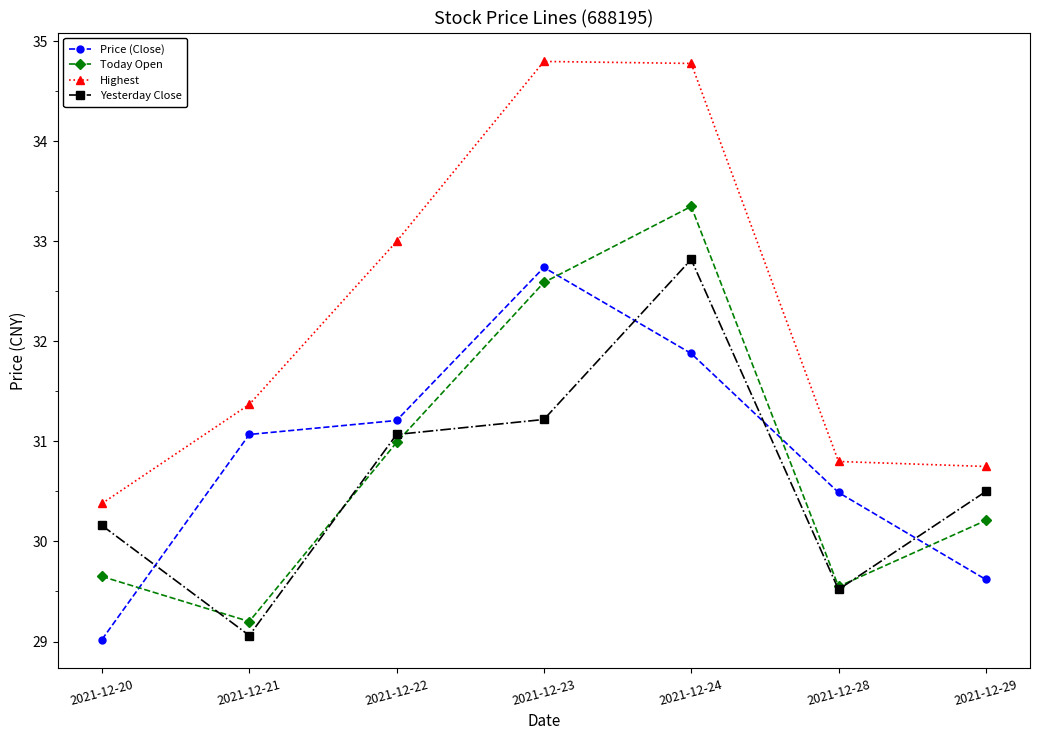

What is the difference between the highest and lowest values at 2021-12-24?

2.9